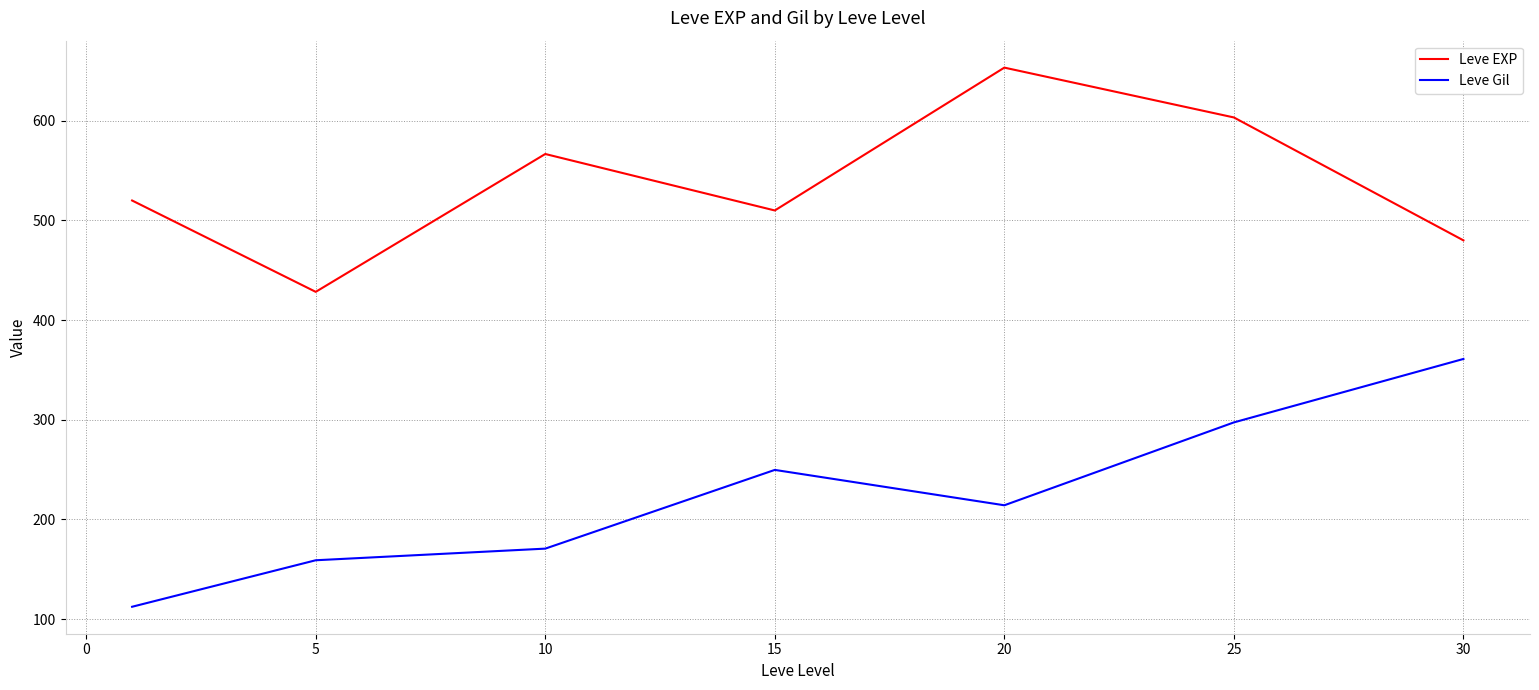

Rank the series by their maximum value, from highest to lowest.

Leve EXP, Leve Gil